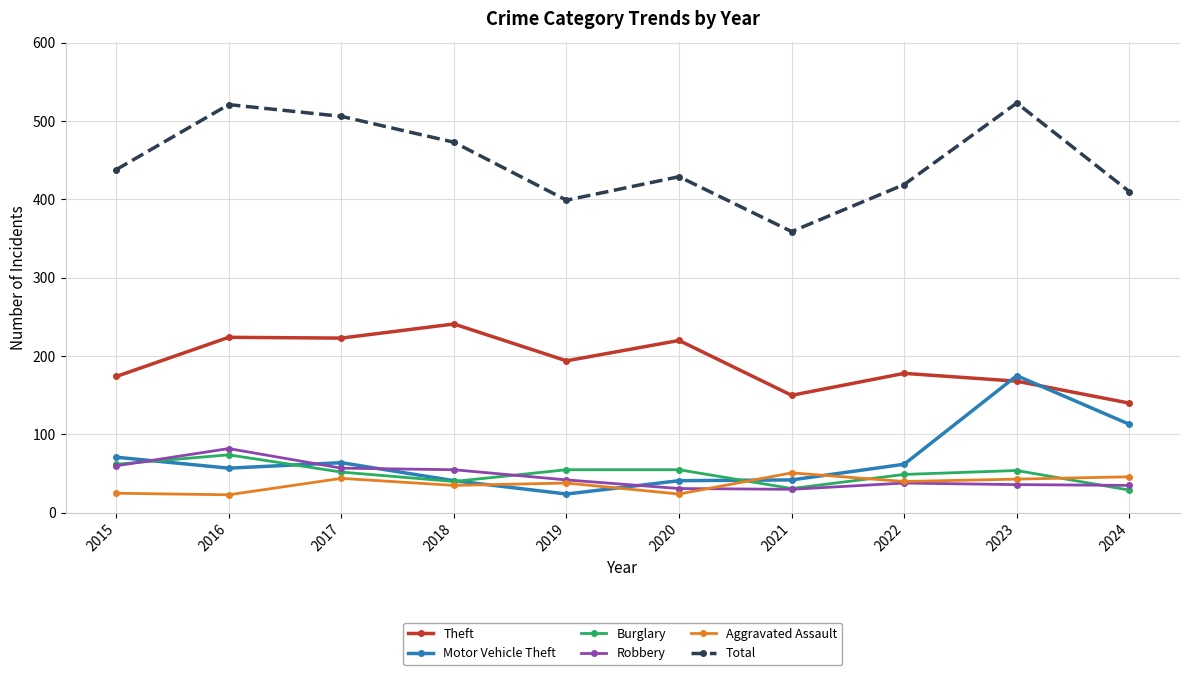

Is the value of Total at 2019 greater than the value of Aggravated Assault at 2021?

Yes